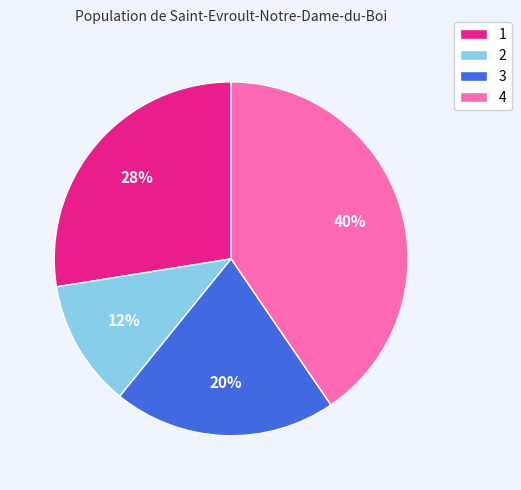

Is it true that 3 is 30% of the pie?

False